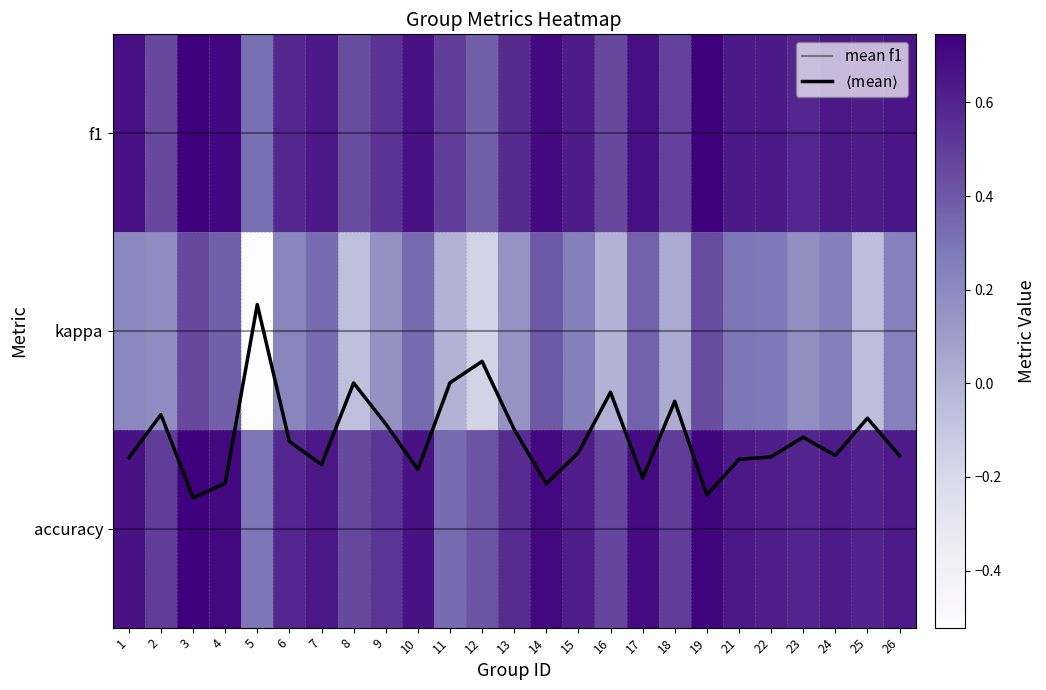

List the labels in order of accuracy value, largest first.

3, 19, 4, 14, 17, 1, 10, 7, 21, 24, 26, 15, 22, 25, 23, 6, 13, 9, 2, 18, 16, 8, 12, 11, 5